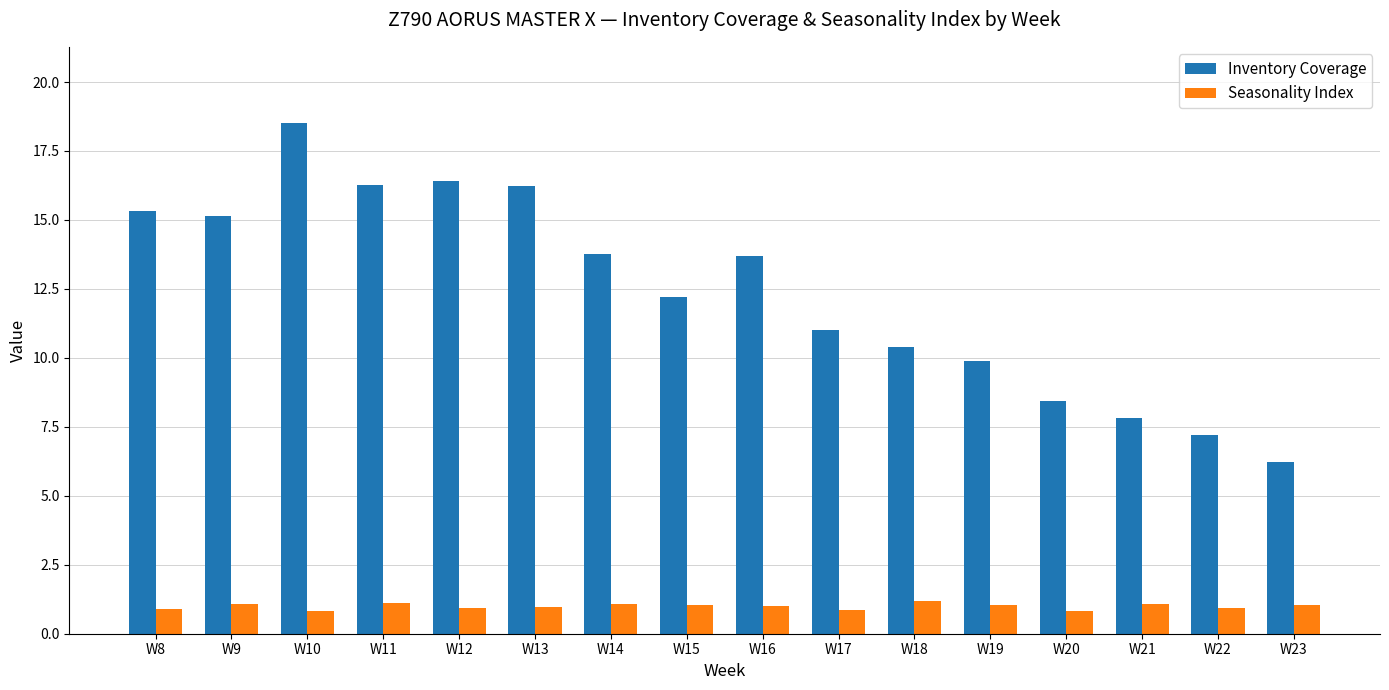

Count the number of categories in the chart.

16